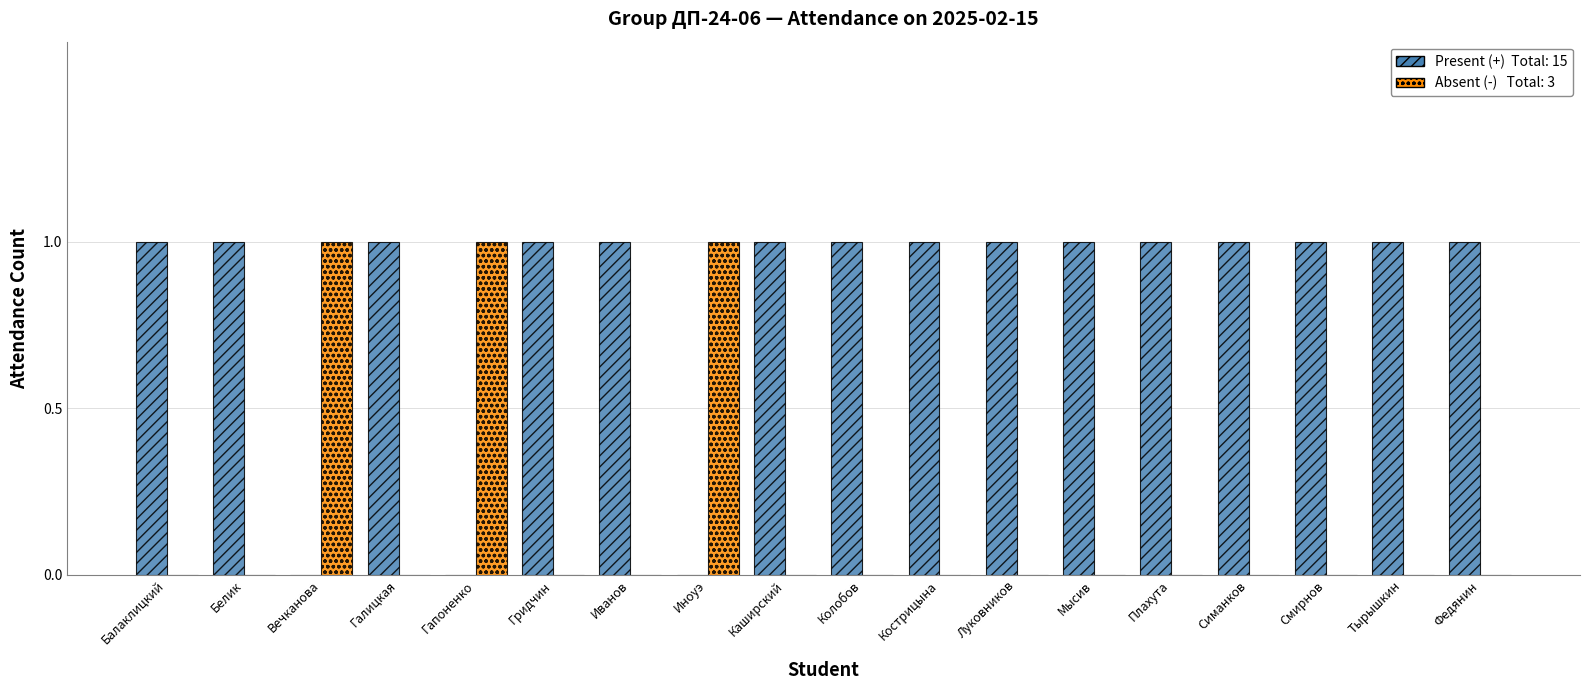

Which label corresponds to the smallest value in the chart?

Вечканова